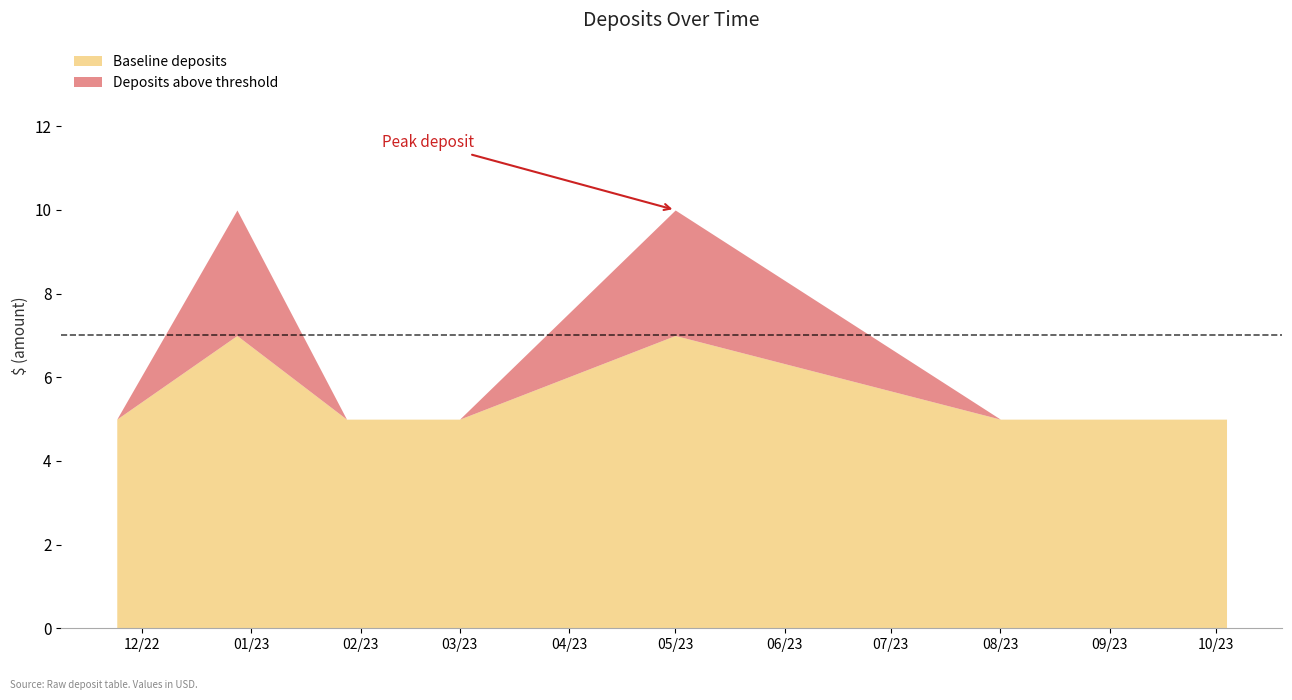

Does the chart have visible grid lines?

No